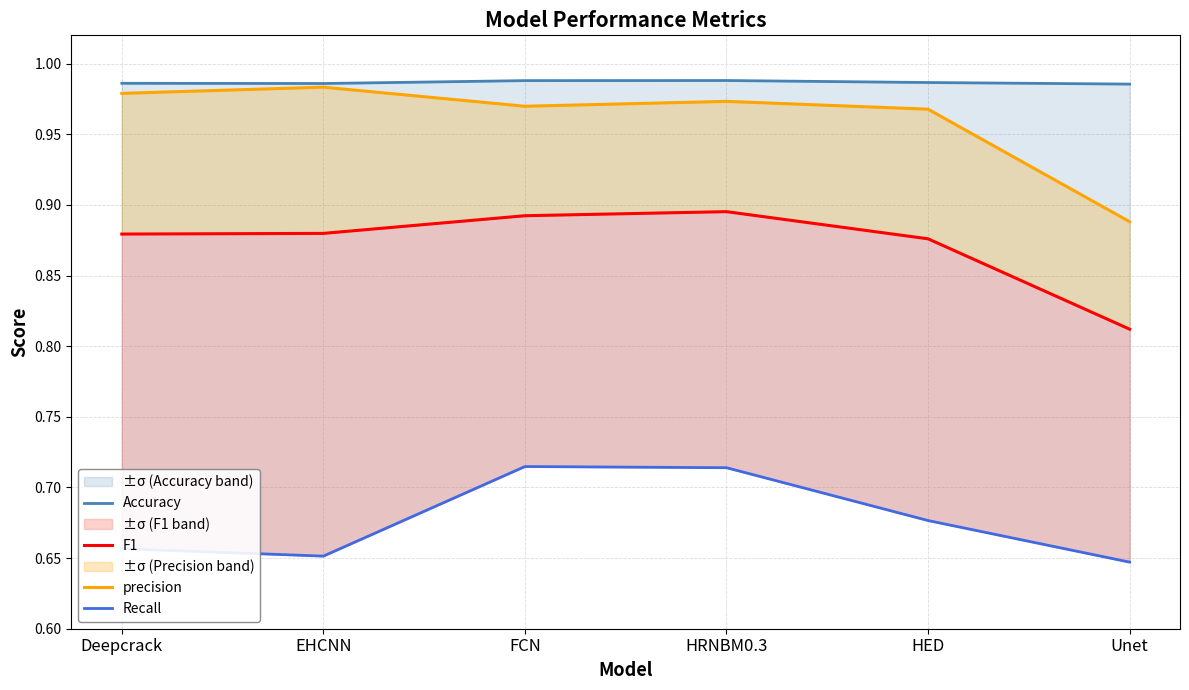

What is the value of the F1 point at the 3rd from the left?

0.9